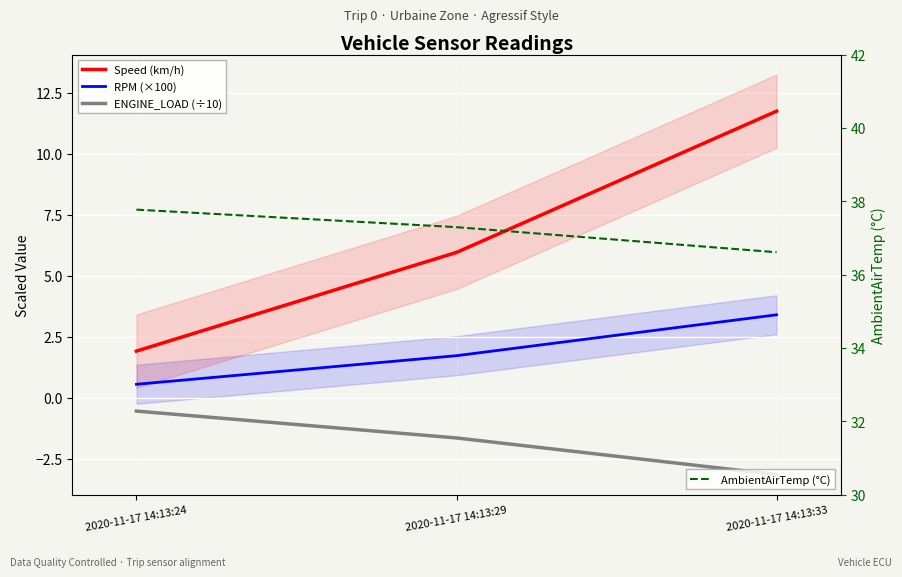

Is the value of AmbientAirTemp (°C) at 2020-11-17 14:13:24 greater than the value of RPM (×100) at 2020-11-17 14:13:24?

Yes